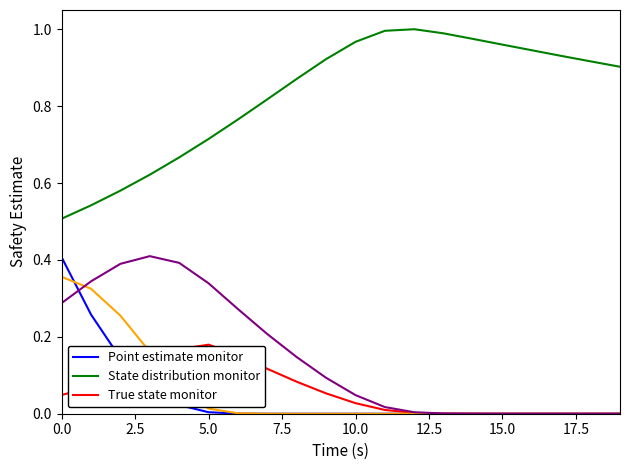

How many categories are shown in the chart?

20